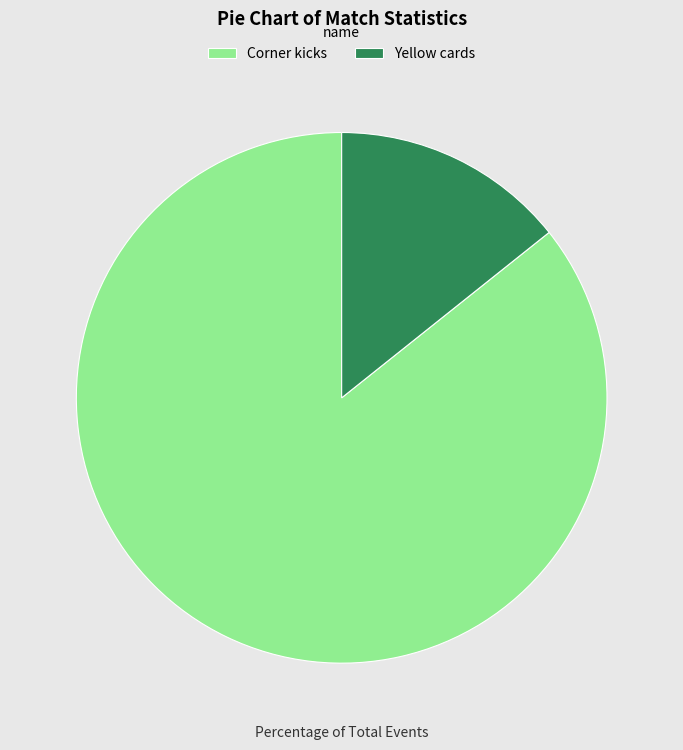

Is Yellow cards the majority of the pie?

No